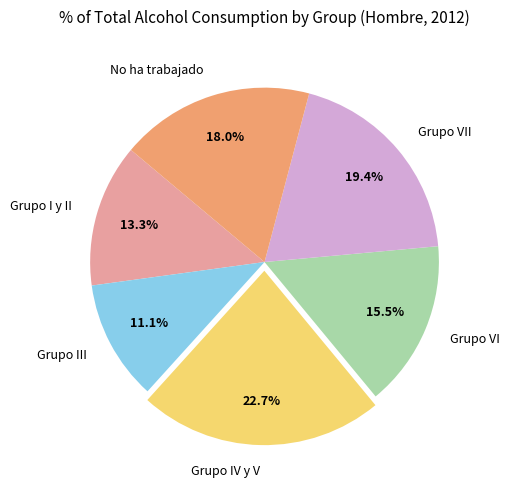

Combined, do Grupo I y II and Grupo VII account for over 50%?

No